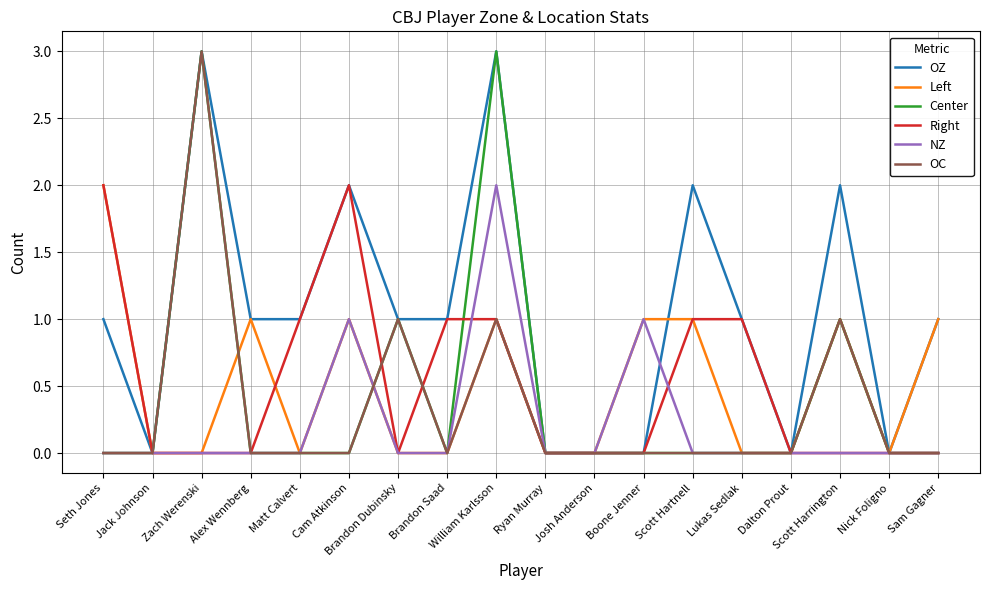

The Center series shows 1 at Cam Atkinson. True or false?

False